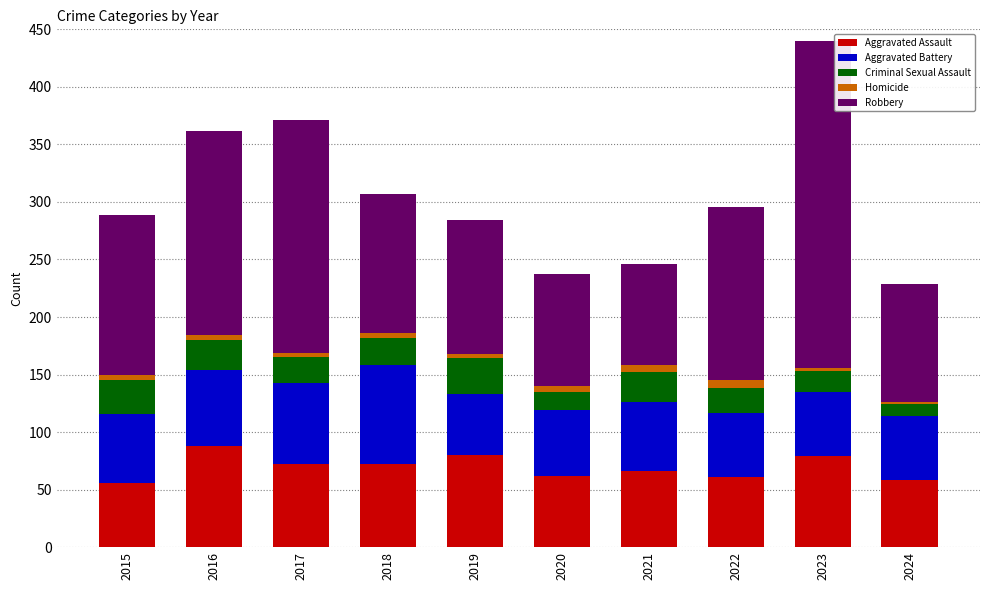

What are all the series names shown in the legend?

Aggravated Assault, Aggravated Battery, Criminal Sexual Assault, Homicide, Robbery